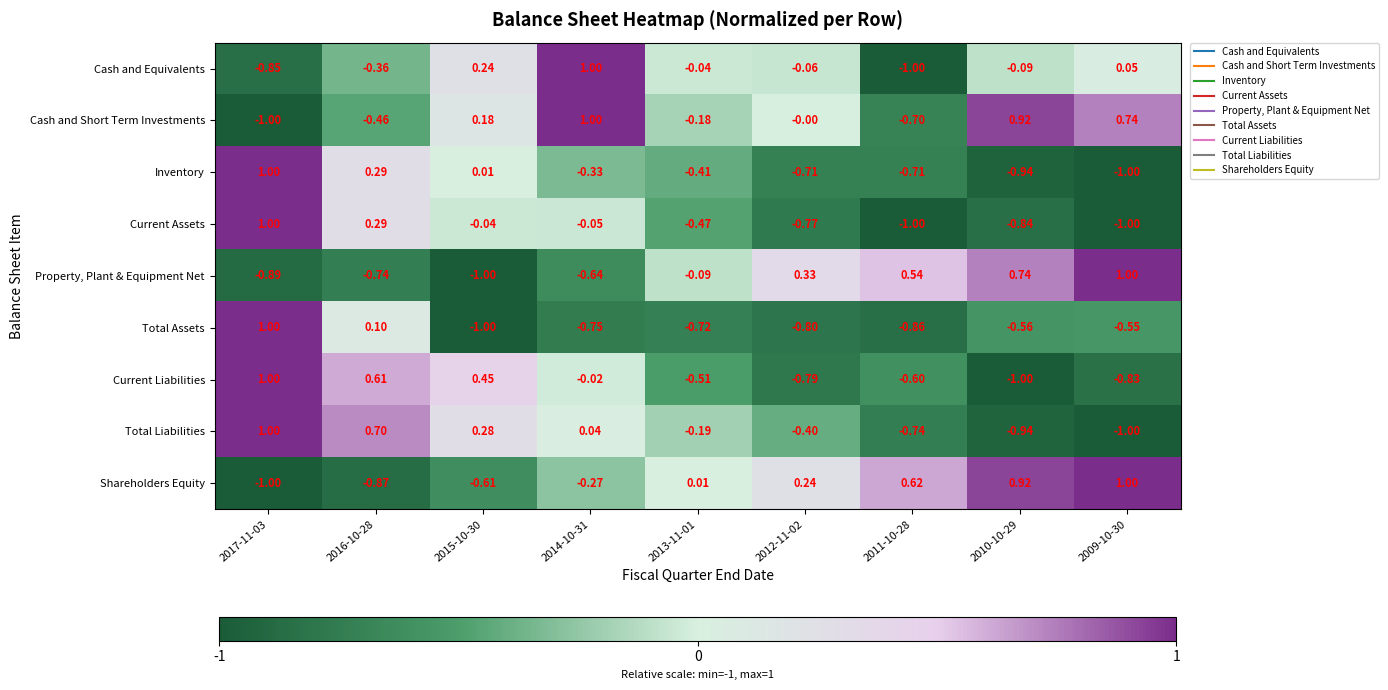

Which series changed the most between 2017-11-03 and 2013-11-01?

Total Assets